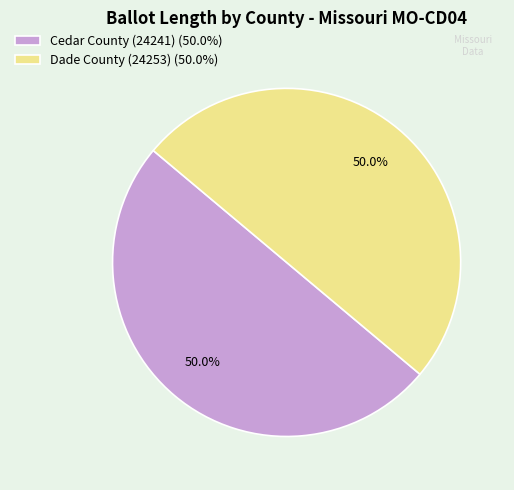

Do Dade County (24253) and Cedar County (24241) together represent more than half of the pie?

Yes